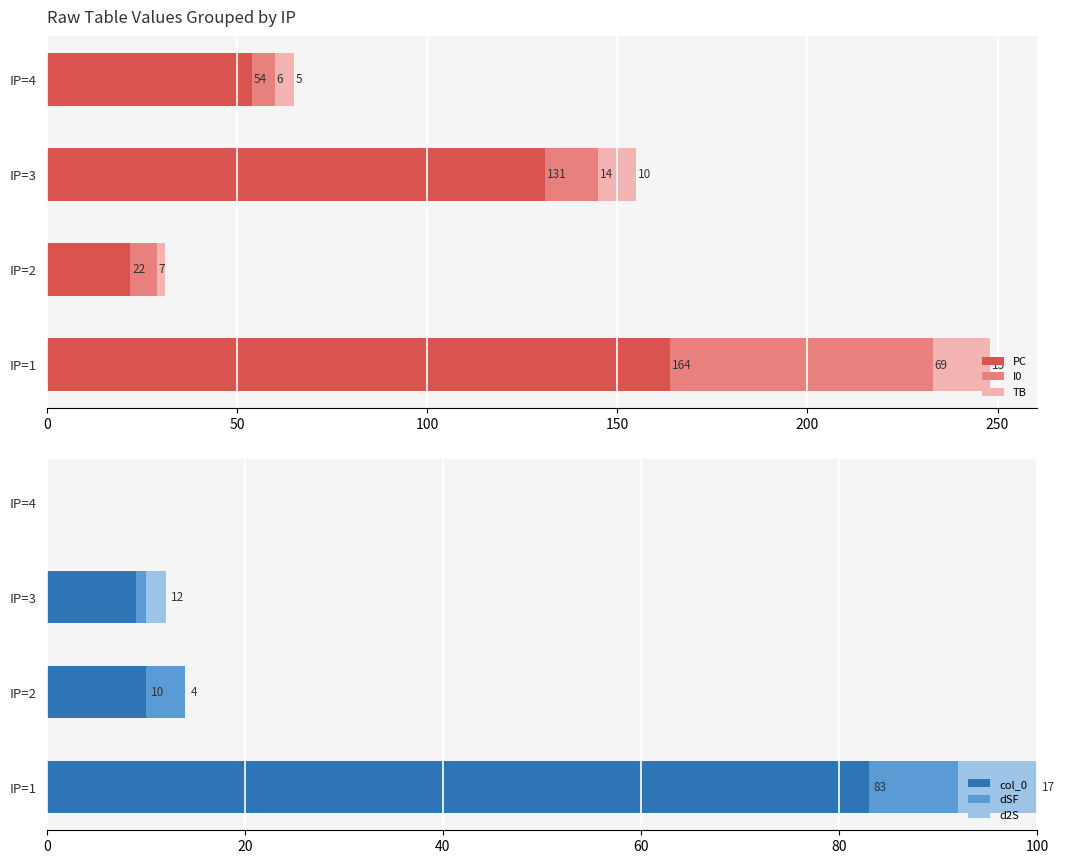

Count the PC values in the range 54 to 164.

3